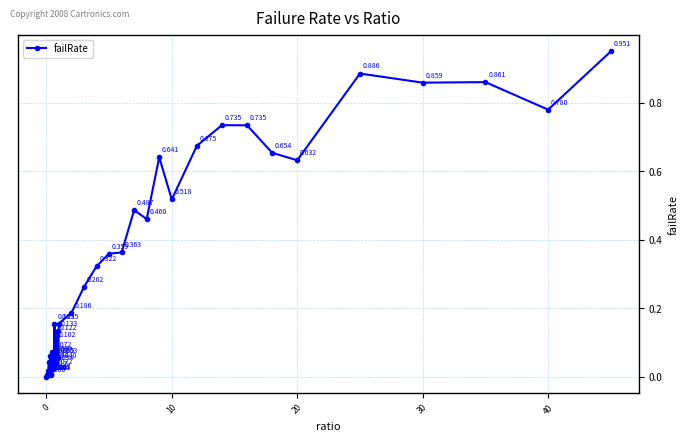

True or false: the data has more than 0 interior local peaks.

True